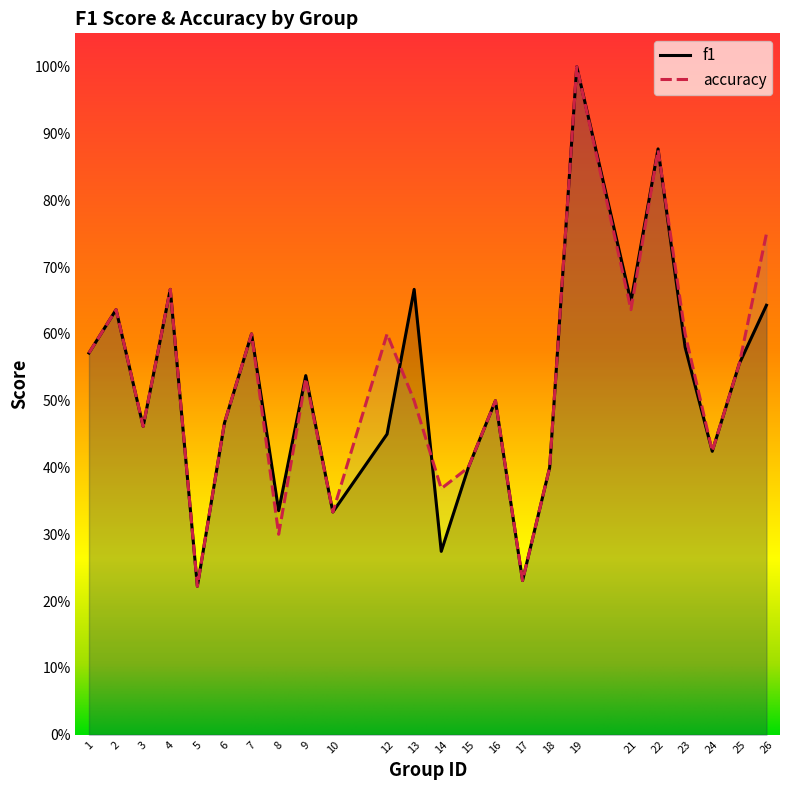

Where is the first local maximum for f1?

2